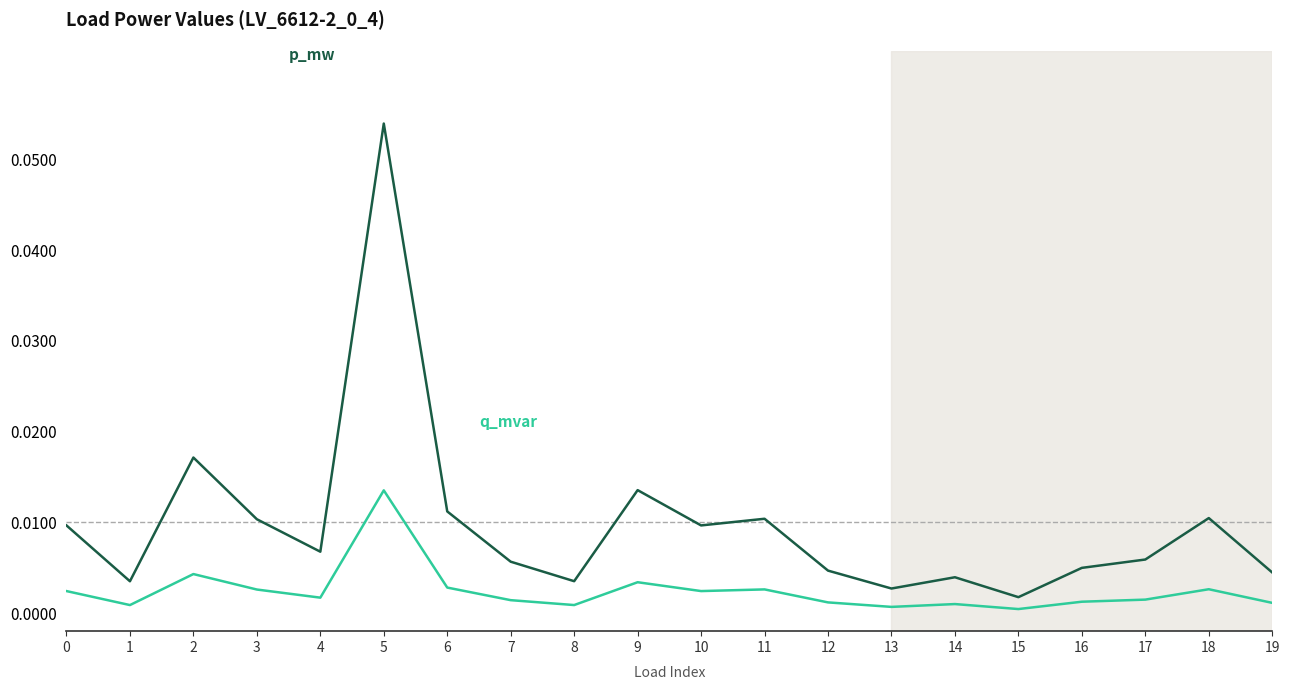

At which category does the chart reach its peak across all series?

5